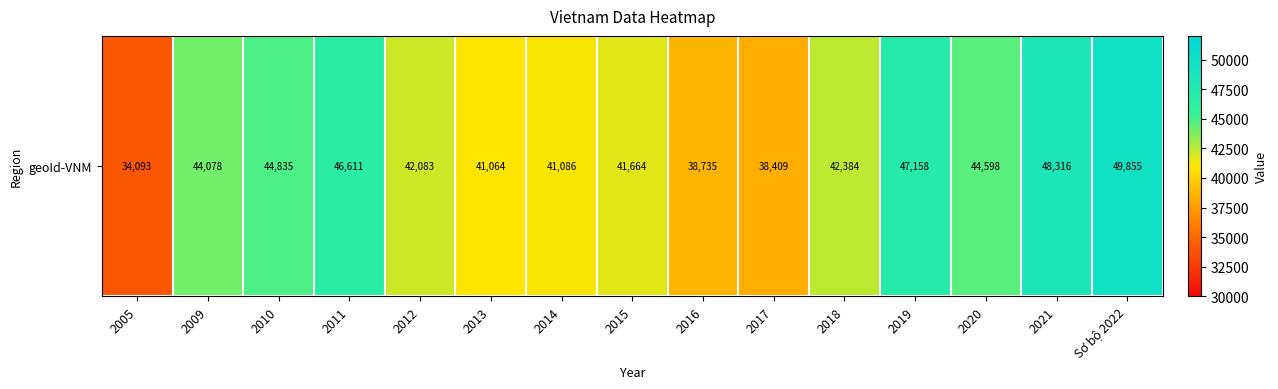

Reading right to left, transcribe all the data shown in this chart.

49854.7	48315.6	44598.4	47157.7	42384.2	38409.0	38735.0	41664.0	41086.0	41064.0	42083.0	46611.0	44835.0	44078.0	34093.0